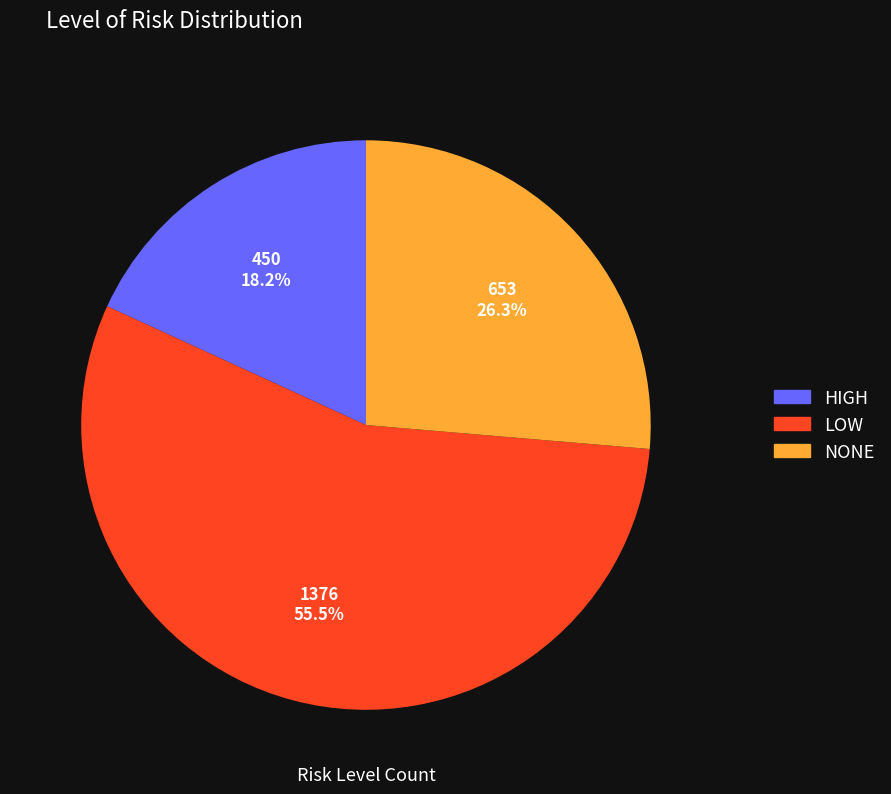

Which slice is the smallest?

HIGH